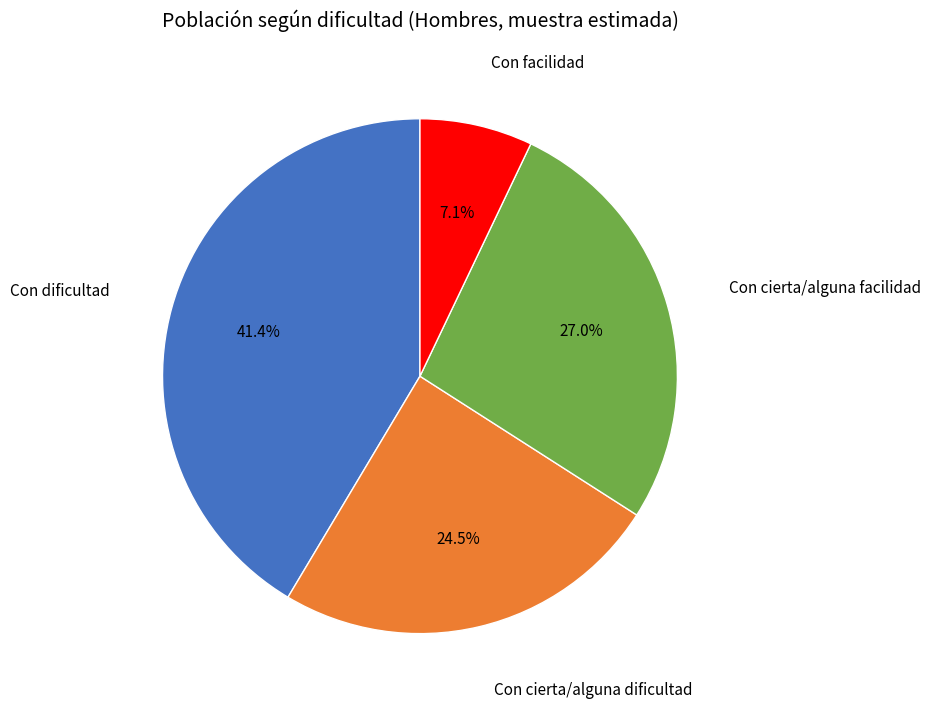

Is there any slice that represents more than half of the pie?

No